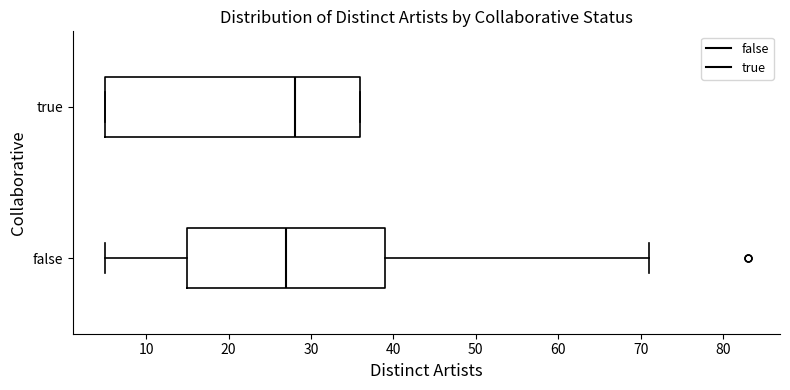

Reading bottom to top, read every box against the x-axis: the position of its median line, the range the box covers, and the ends of its whiskers. The values are not printed on the chart, so give them approximately, as read against the axis.

false: median 27, box 15 to 39, whiskers 5 to 71
true: median 28, box 5 to 36, whiskers 5 to 36